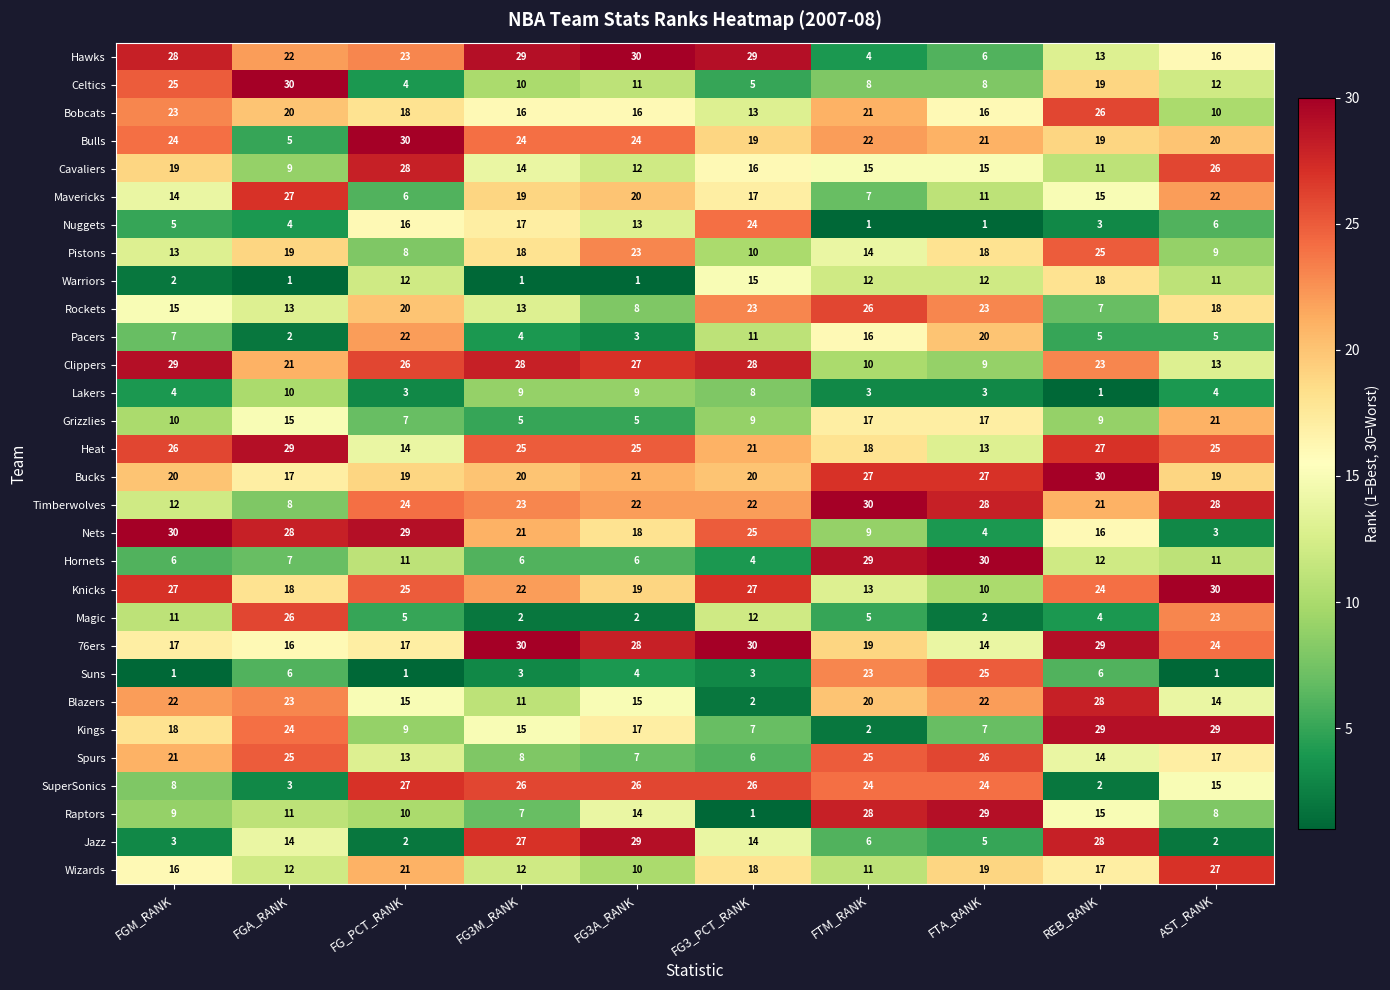

True or false: SuperSonics has a value of 4 at FGA_RANK.

False